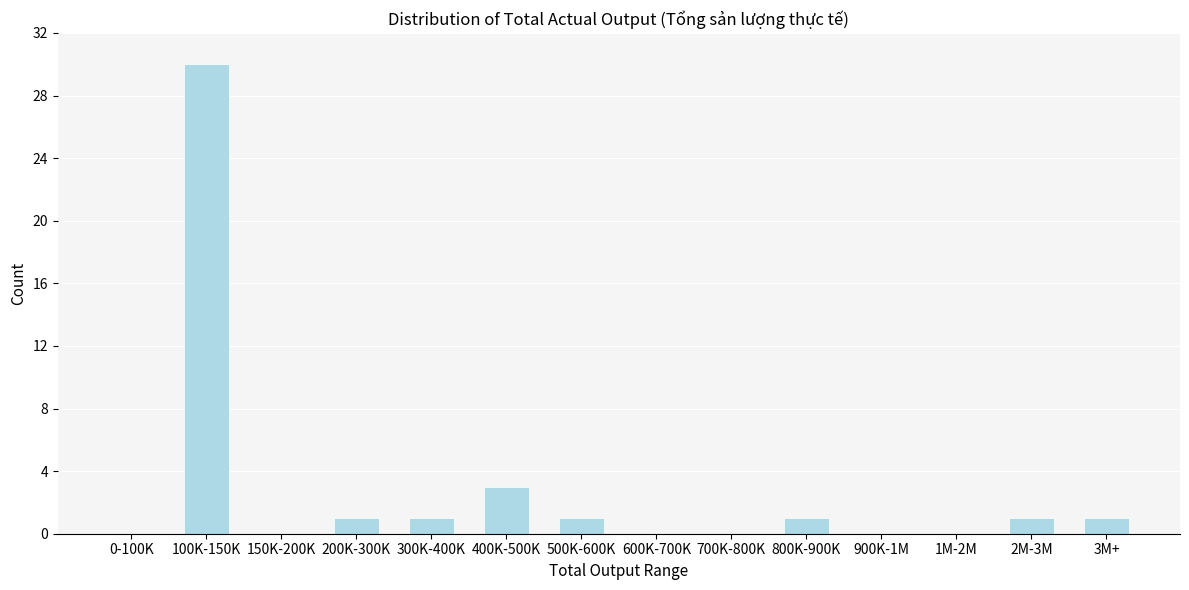

Reading left to right, list all the values displayed in this chart.

0-100K=0	100K-150K=30	150K-200K=0	200K-300K=1	300K-400K=1	400K-500K=3	500K-600K=1	600K-700K=0	700K-800K=0	800K-900K=1	900K-1M=0	1M-2M=0	2M-3M=1	3M+=1